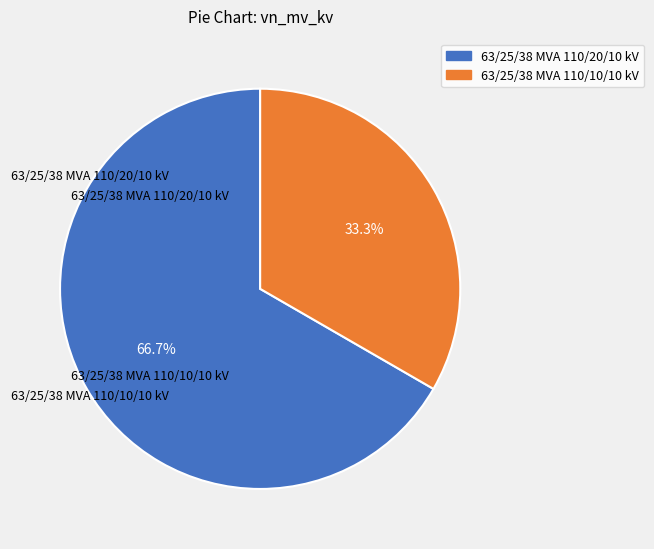

What is the ratio of the value at 63/25/38 MVA 110/20/10 kV to the value at 63/25/38 MVA 110/10/10 kV?

2.0